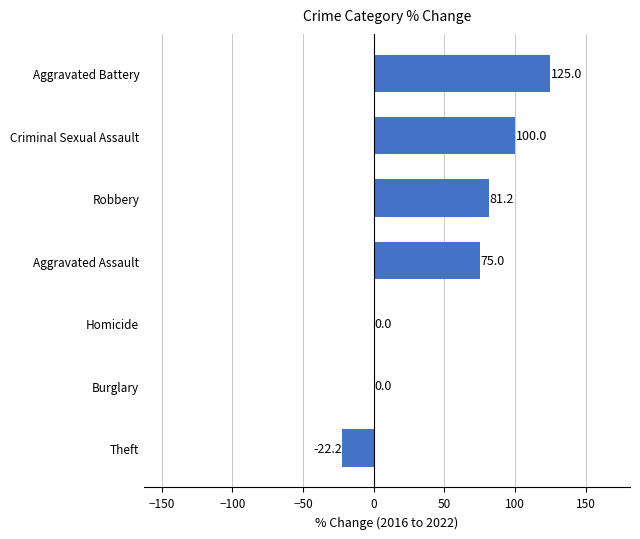

The chart shows a value of 160.0 at Criminal Sexual Assault. True or false?

False